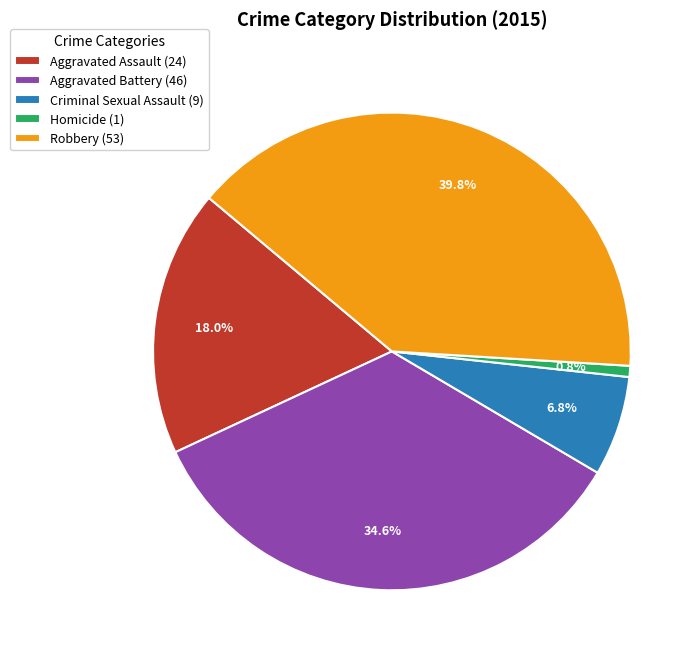

To the nearest percent, what is the combined percentage of Aggravated Battery and Robbery?

74%